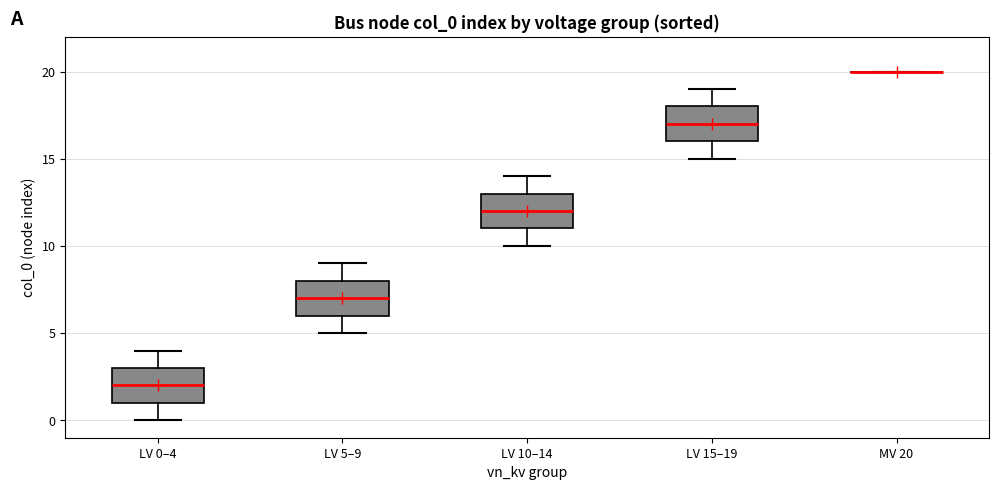

Reading left to right, read every box against the y-axis: the position of its median line, the range the box covers, and the ends of its whiskers. The values are not printed on the chart, so give them approximately, as read against the axis.

LV 0–4: median 2, box 1 to 3, whiskers 0 to 4
LV 5–9: median 7, box 6 to 8, whiskers 5 to 9
LV 10–14: median 12, box 11 to 13, whiskers 10 to 14
LV 15–19: median 17, box 16 to 18, whiskers 15 to 19
MV 20: box collapsed to a line at 20, whiskers 20 to 20